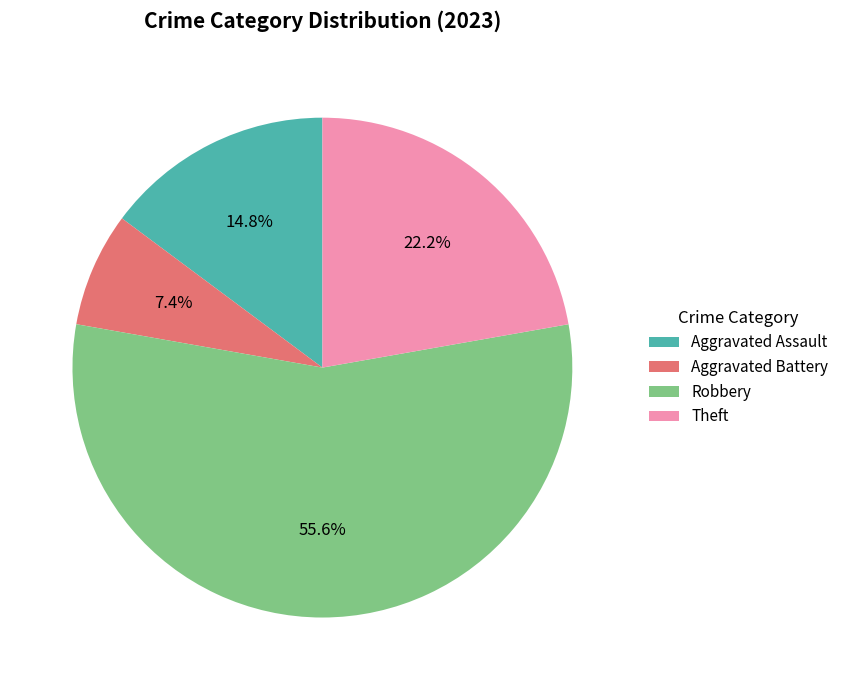

To the nearest percent, what is the average slice percentage?

25%